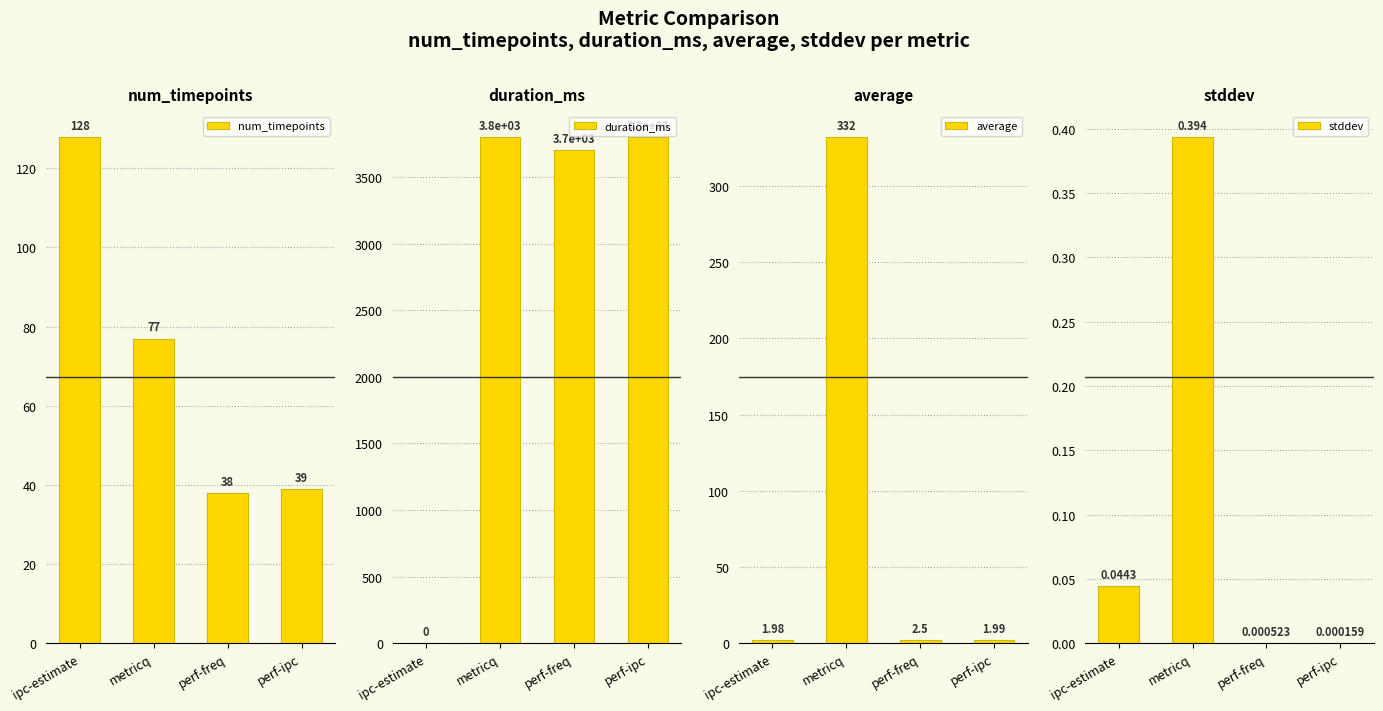

Which series has the widest spread of values?

duration_ms